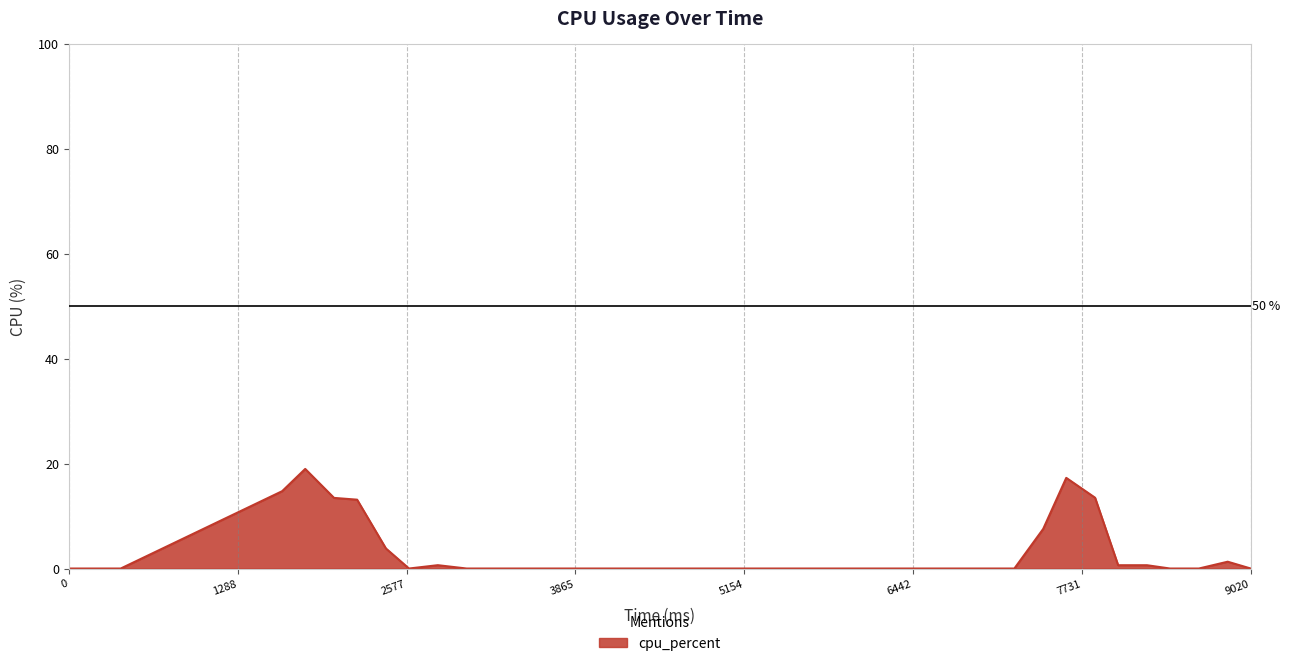

What is the greatest value displayed?

19.0